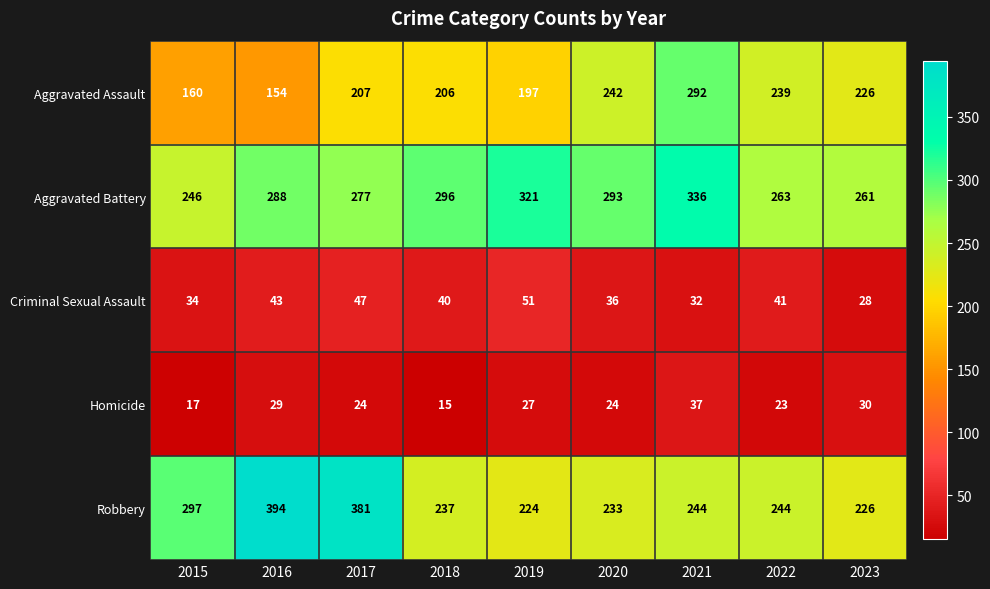

What is the minimum value shown in the chart?

15